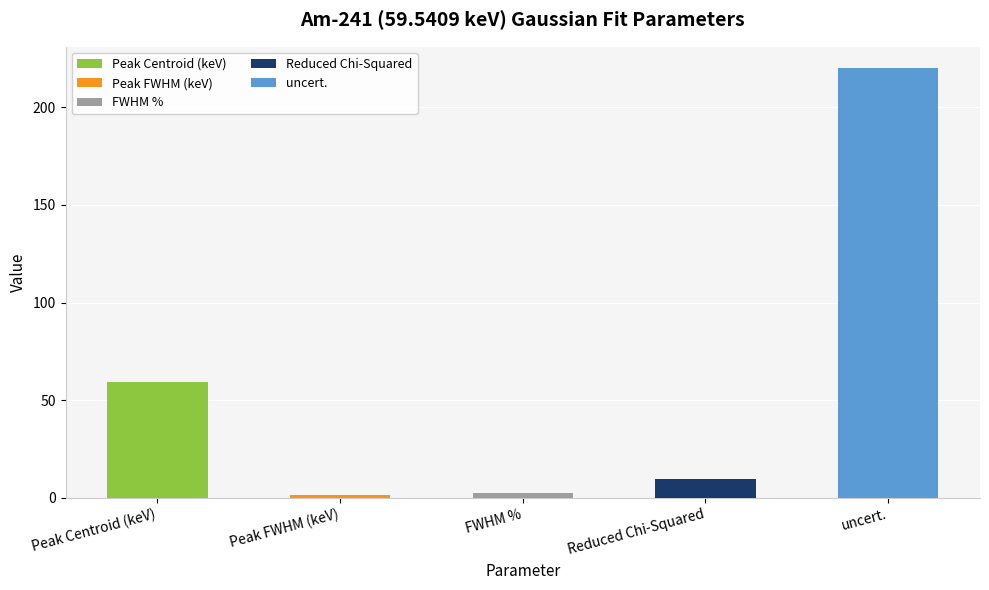

What is the sum of the FWHM % values at uncert. and FWHM %?

2.2